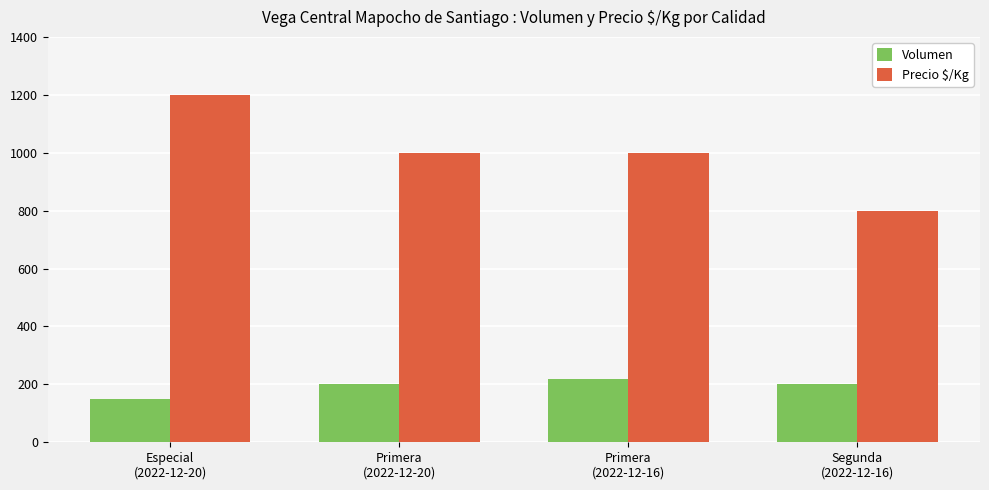

Count the Precio $/Kg values in the range 1000 to 1200.

3